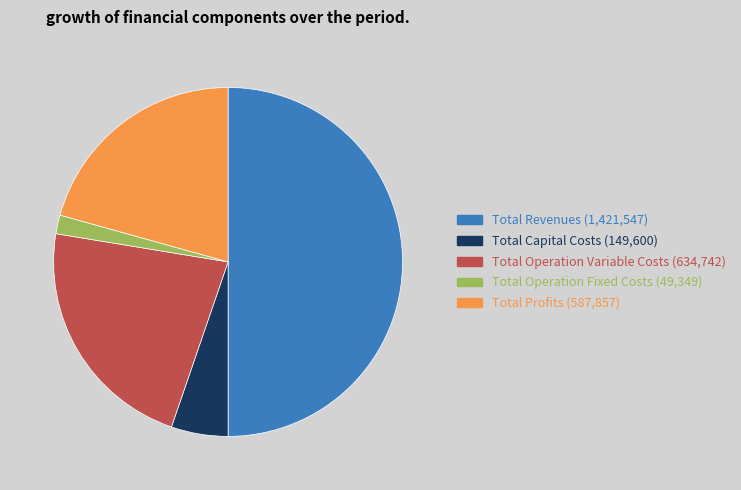

Rank the categories by value from highest to lowest.

Total Revenues, Total Operation Variable Costs, Total Profits, Total Capital Costs, Total Operation Fixed Costs